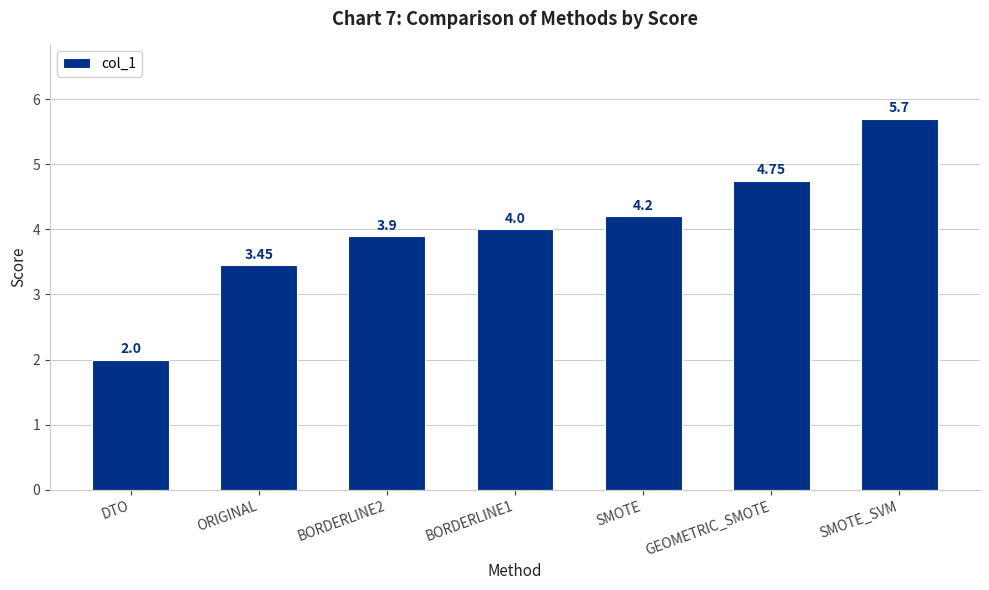

The value at SMOTE is 4.2. True or false?

True